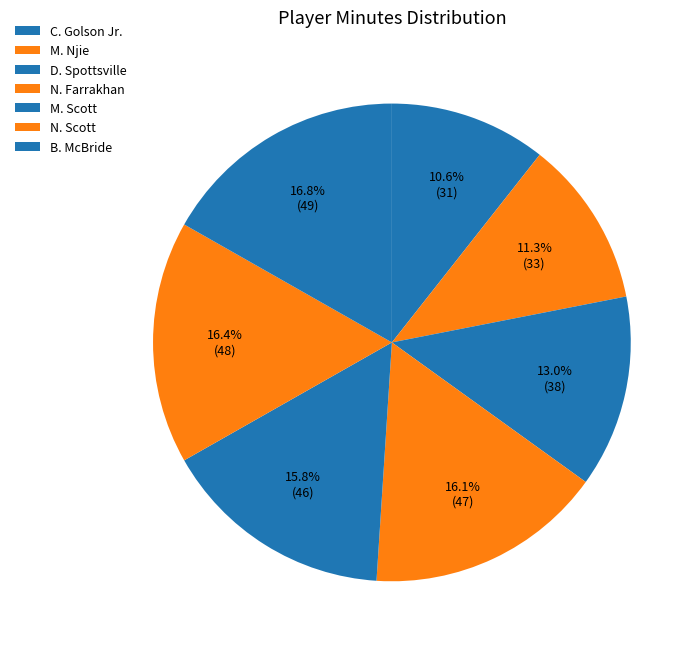

What percentage is the M. Njie slice, to the nearest percent?

11%